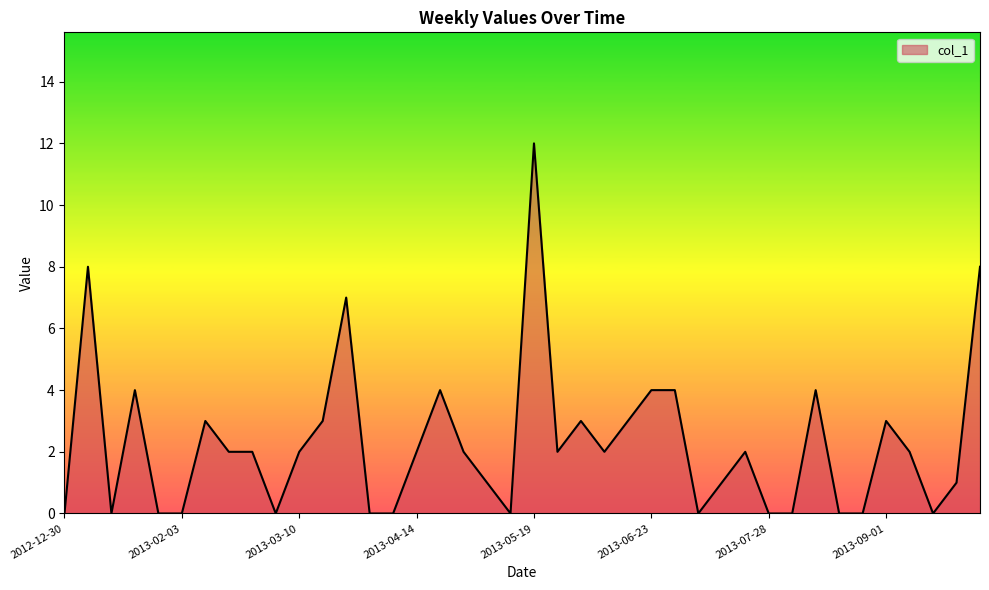

What is the greatest value displayed?

12